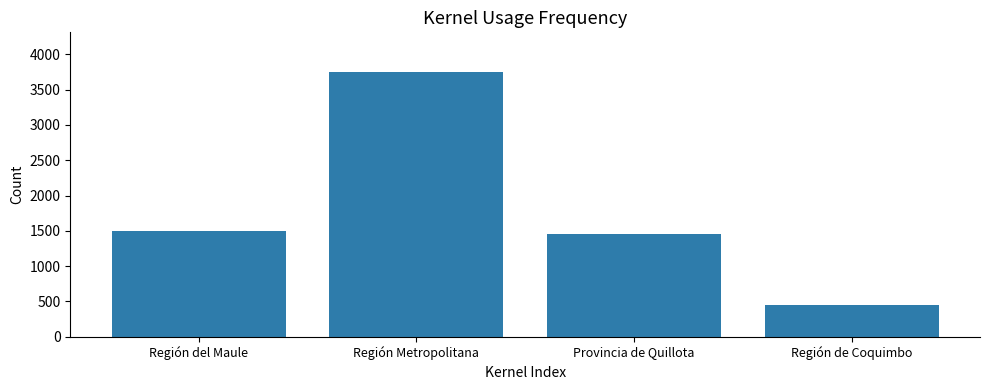

List the labels in order of value, smallest first.

Región de Coquimbo, Provincia de Quillota, Región del Maule, Región Metropolitana